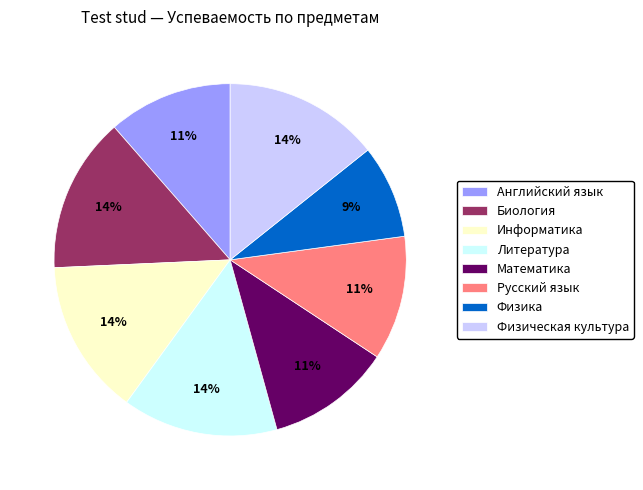

Between Русский язык and Литература, which is larger?

Литература